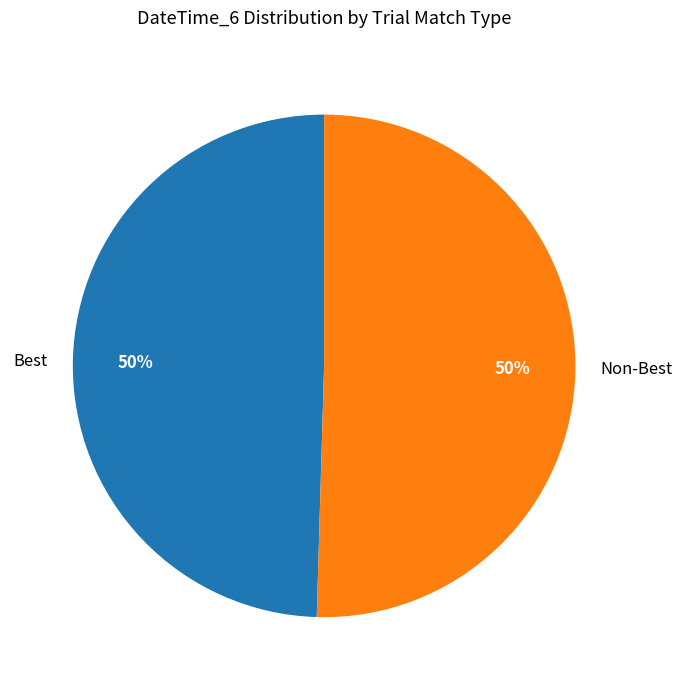

To the nearest percent, what is the average slice percentage?

50%